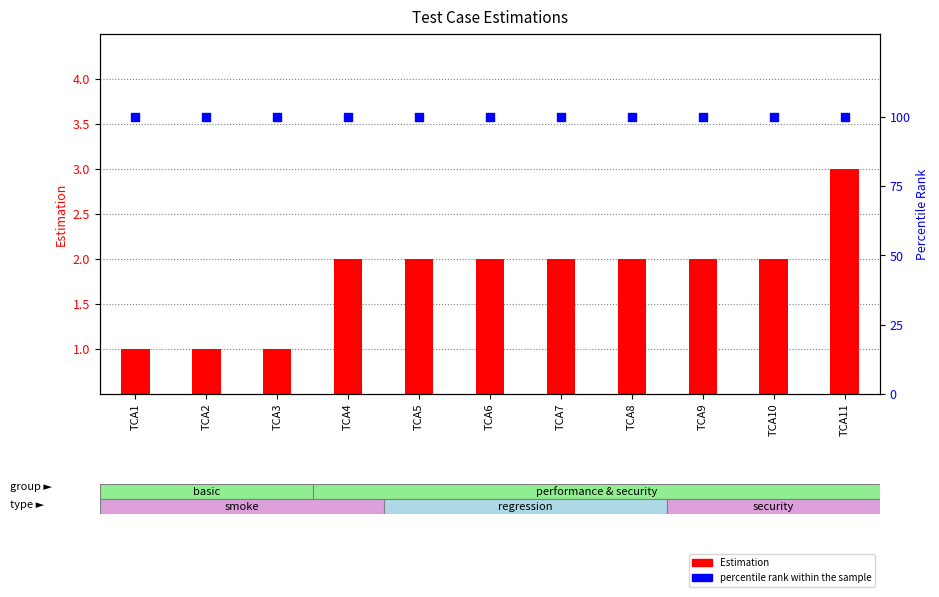

What is the total value across all series at TCA4?

102